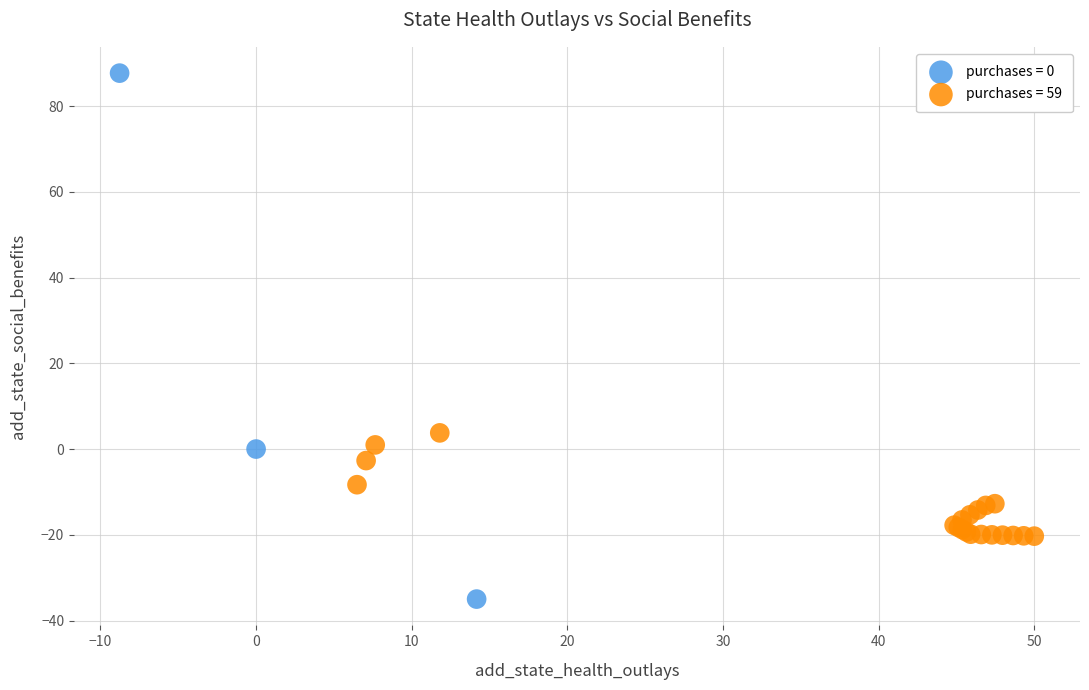

Which series contains the highest Y value?

purchases = 0